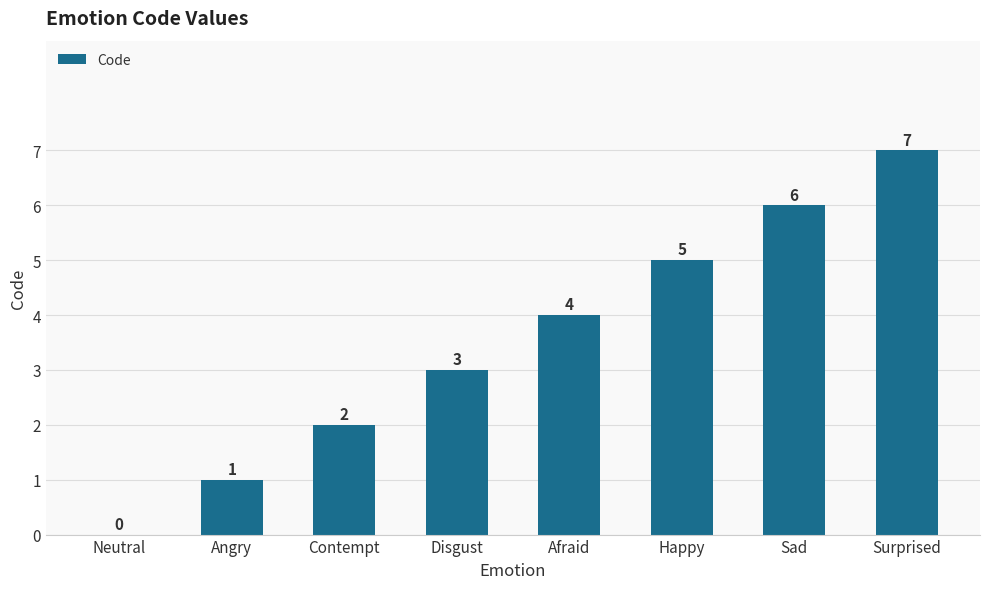

Count the values in the range 2 to 6.

5